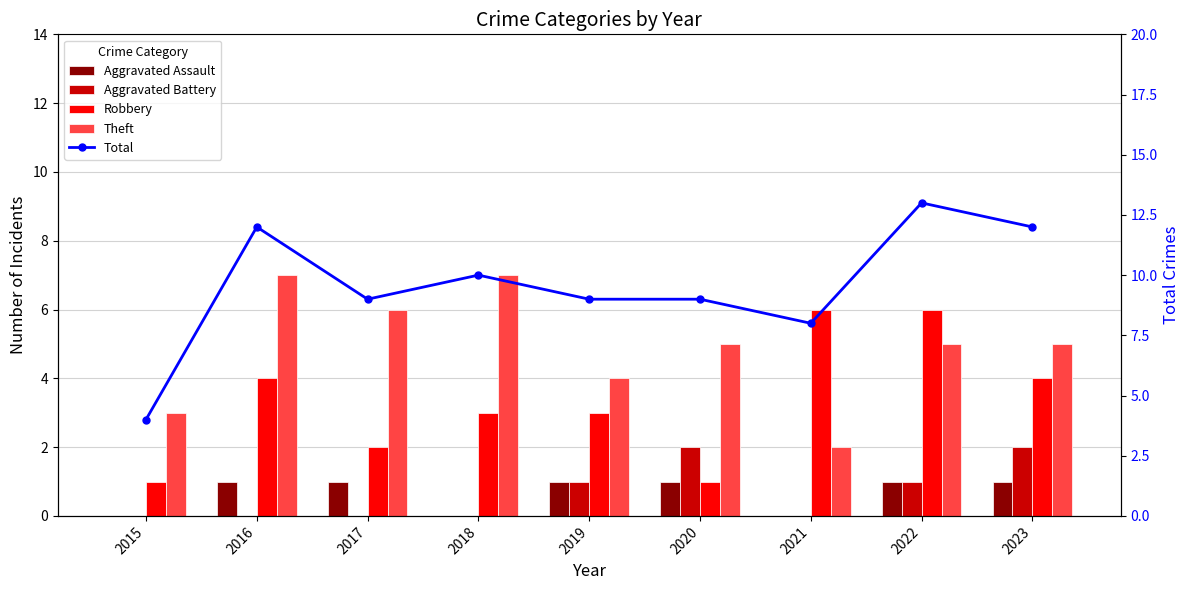

At which category is the sum across all series the highest?

2022